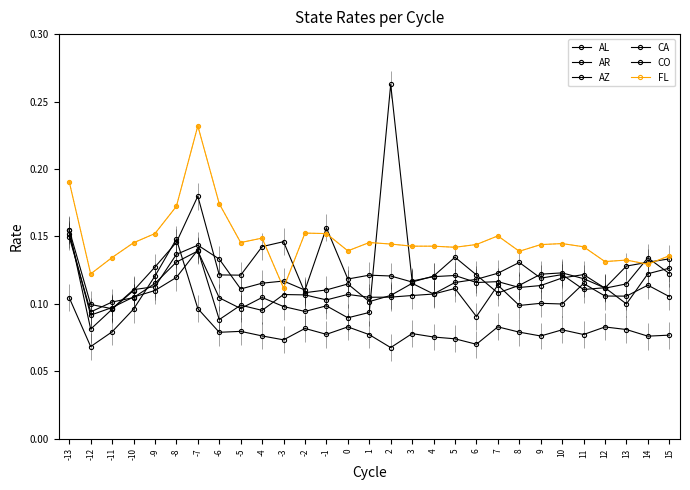

Which series has the widest spread of values?

AL